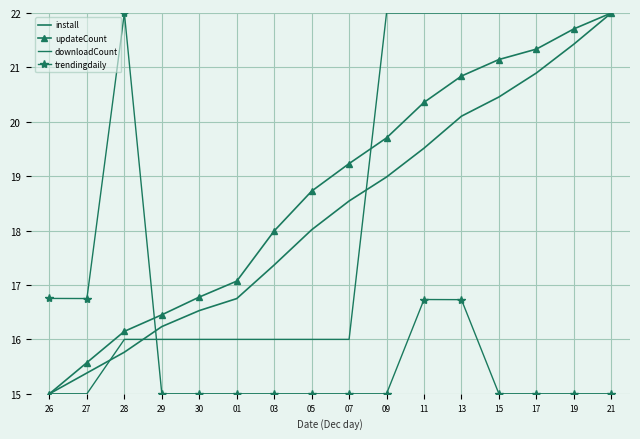

Count the number of categories in the chart.

16